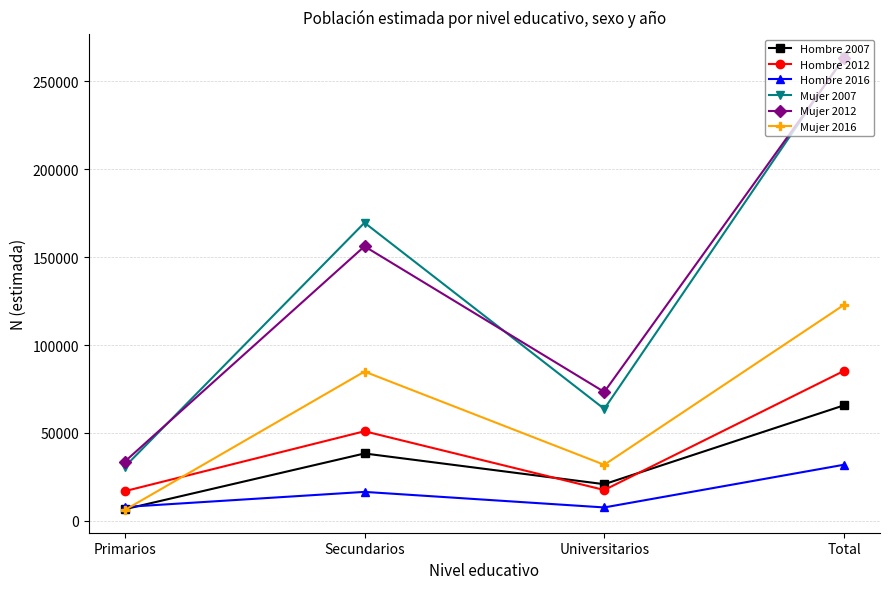

Rank the series at Secundarios from highest to lowest value.

Mujer 2007, Mujer 2012, Mujer 2016, Hombre 2012, Hombre 2007, Hombre 2016